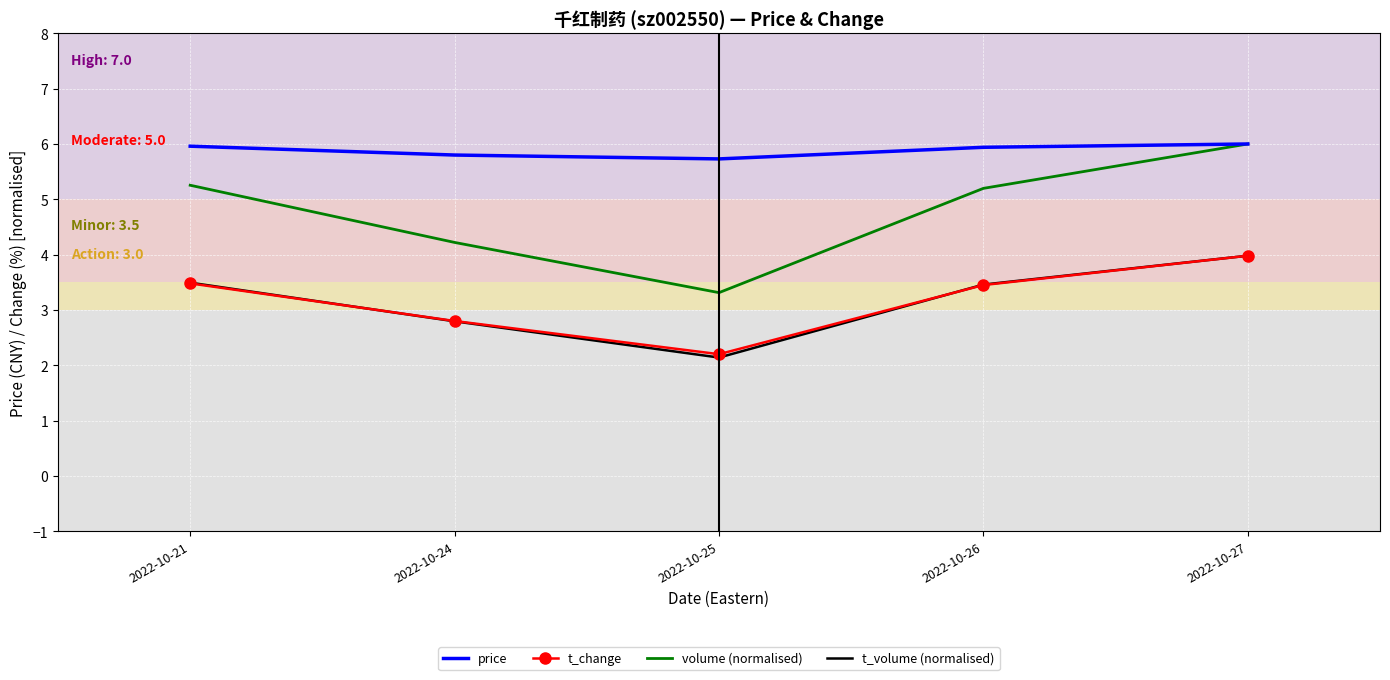

True or false: t_change and volume (normalised) cross at least once.

False